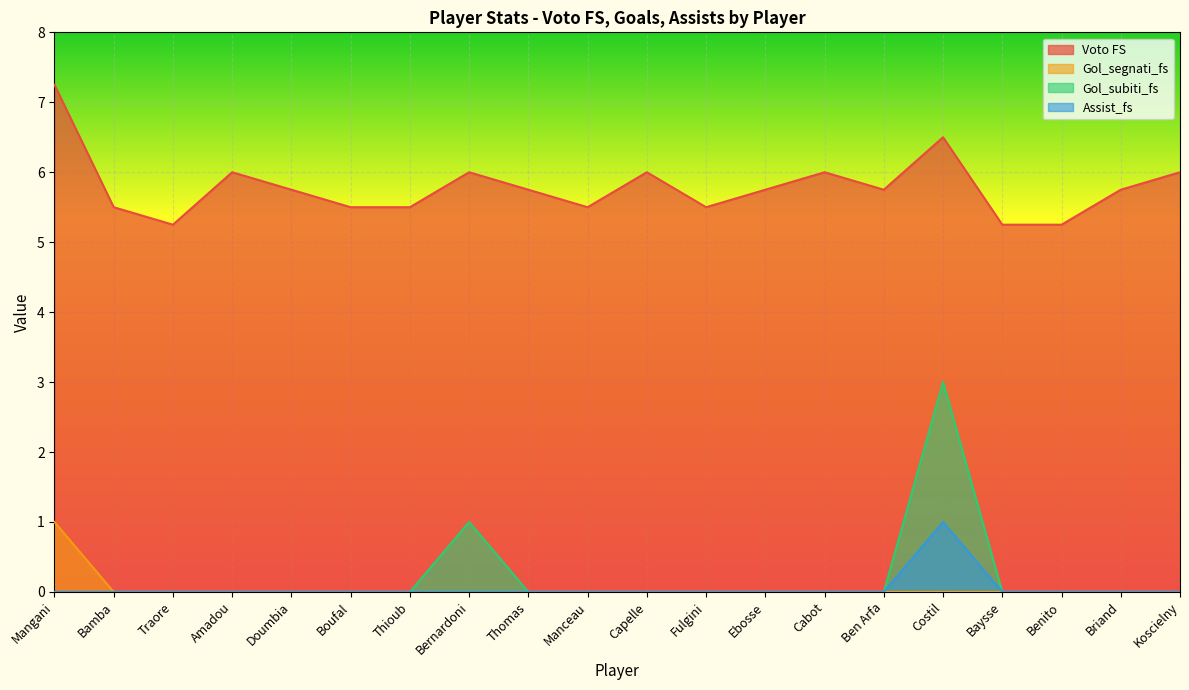

What are all the series names shown in the legend?

Voto FS, Gol_segnati_fs, Gol_subiti_fs, Assist_fs